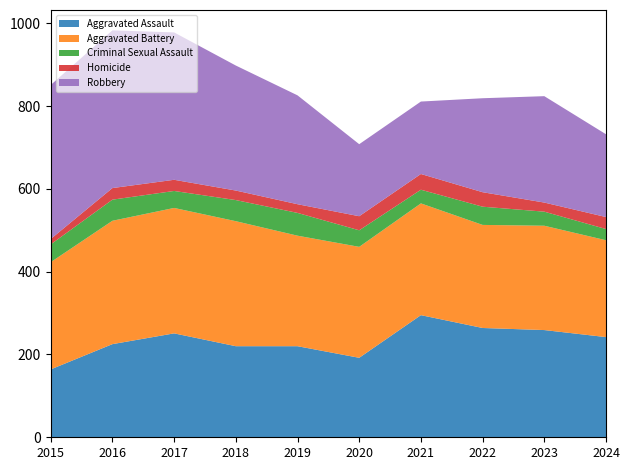

Reading right to left, list all the values displayed in this chart.

Aggravated Assault: 2024=242	2023=259	2022=264	2021=295	2020=192	2019=220	2018=220	2017=251	2016=225	2015=164
Aggravated Battery: 2024=234	2023=252	2022=249	2021=270	2020=268	2019=267	2018=302	2017=303	2016=298	2015=259
Criminal Sexual Assault: 2024=27	2023=34	2022=44	2021=33	2020=40	2019=55	2018=51	2017=41	2016=51	2015=43
Homicide: 2024=29	2023=22	2022=35	2021=38	2020=34	2019=21	2018=23	2017=27	2016=28	2015=13
Robbery: 2024=200	2023=257	2022=227	2021=175	2020=174	2019=263	2018=302	2017=356	2016=381	2015=372